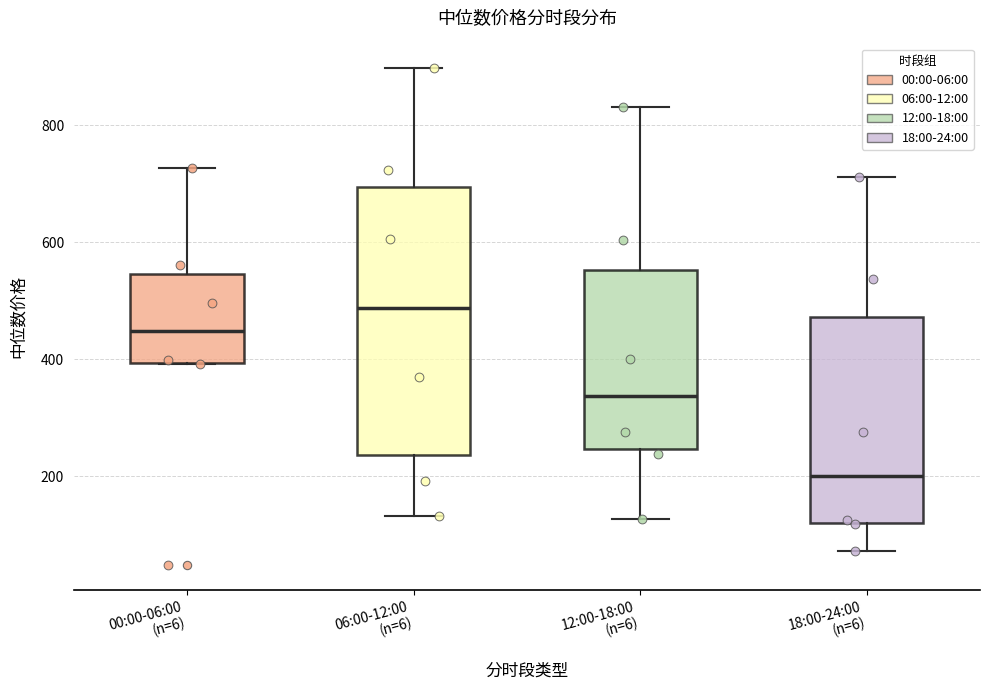

Which box has the highest median line?

06:00-12:00 (n=6)